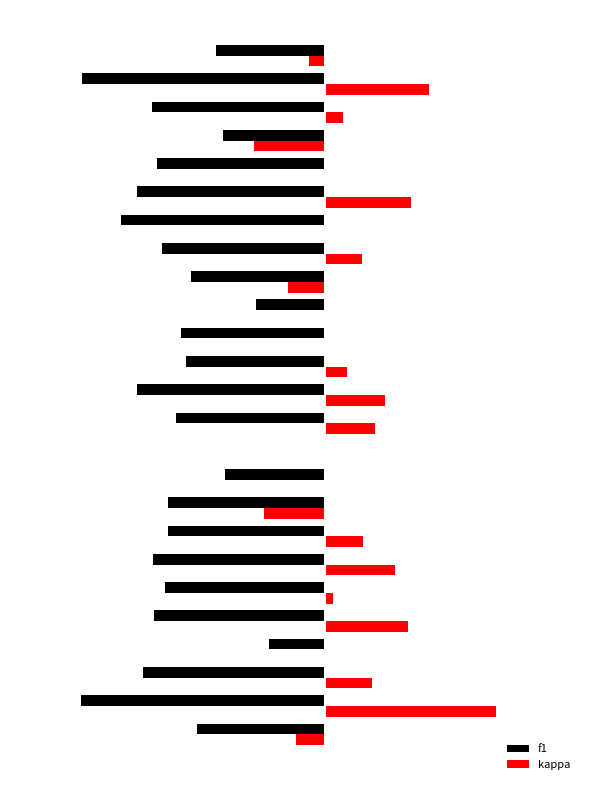

What is the difference between the highest and lowest values at 21?

0.1